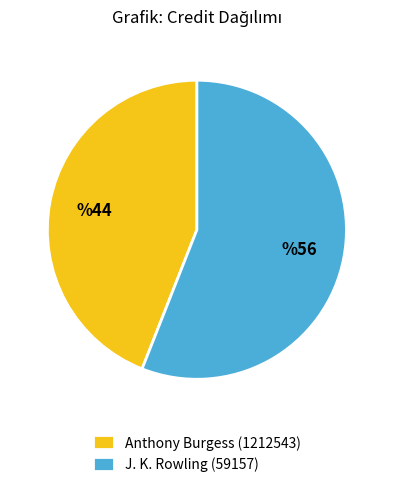

Is it true that Anthony Burgess (1212543) is 54% of the pie?

False